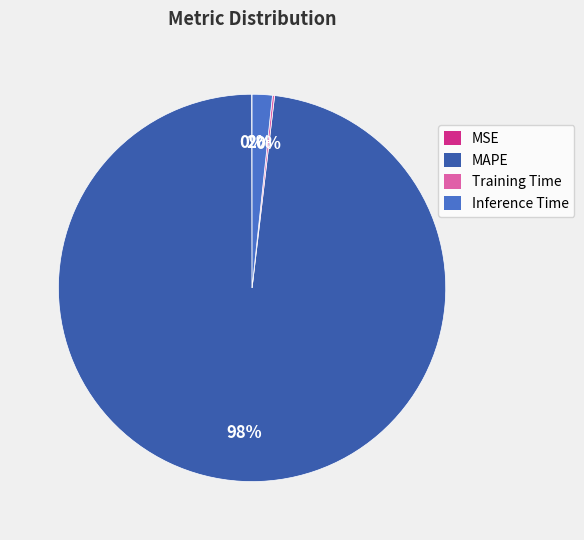

Combined, do MAPE and Training Time account for over 50%?

Yes